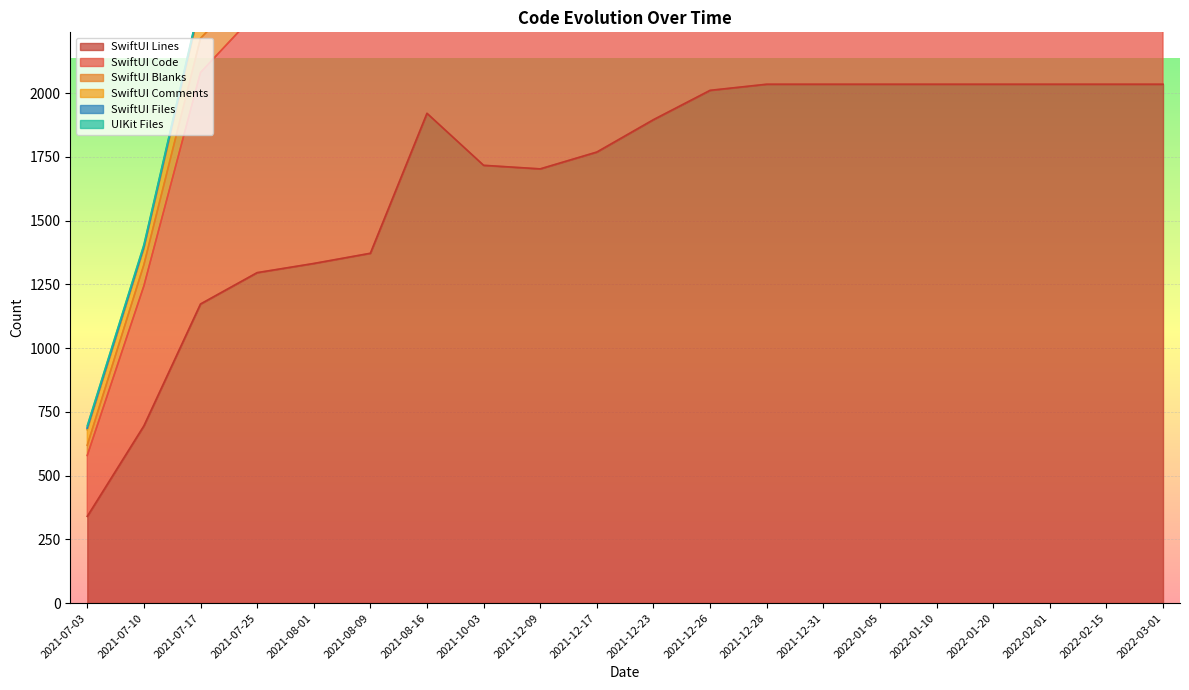

What is the minimum value for SwiftUI Lines?

340